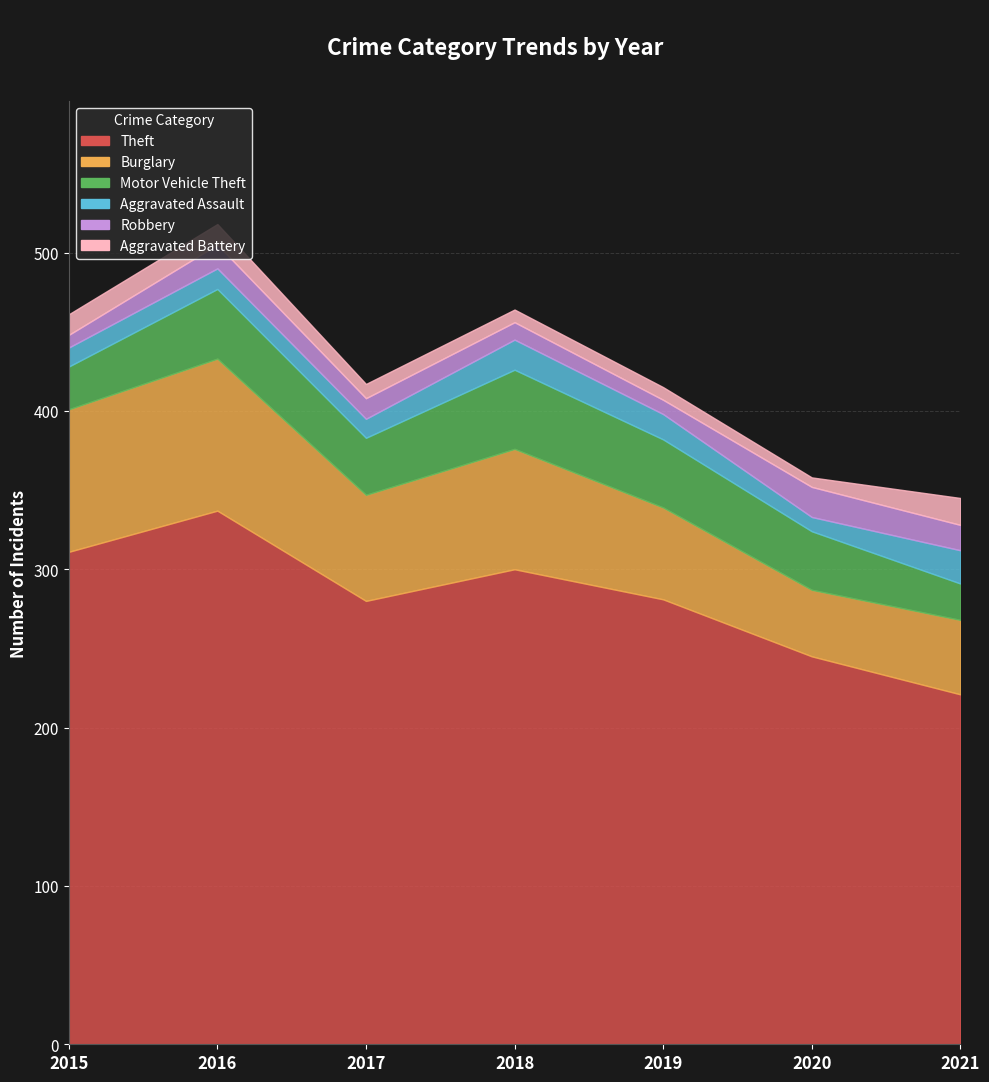

The value of Motor Vehicle Theft at 2015 is 13. True or false?

False